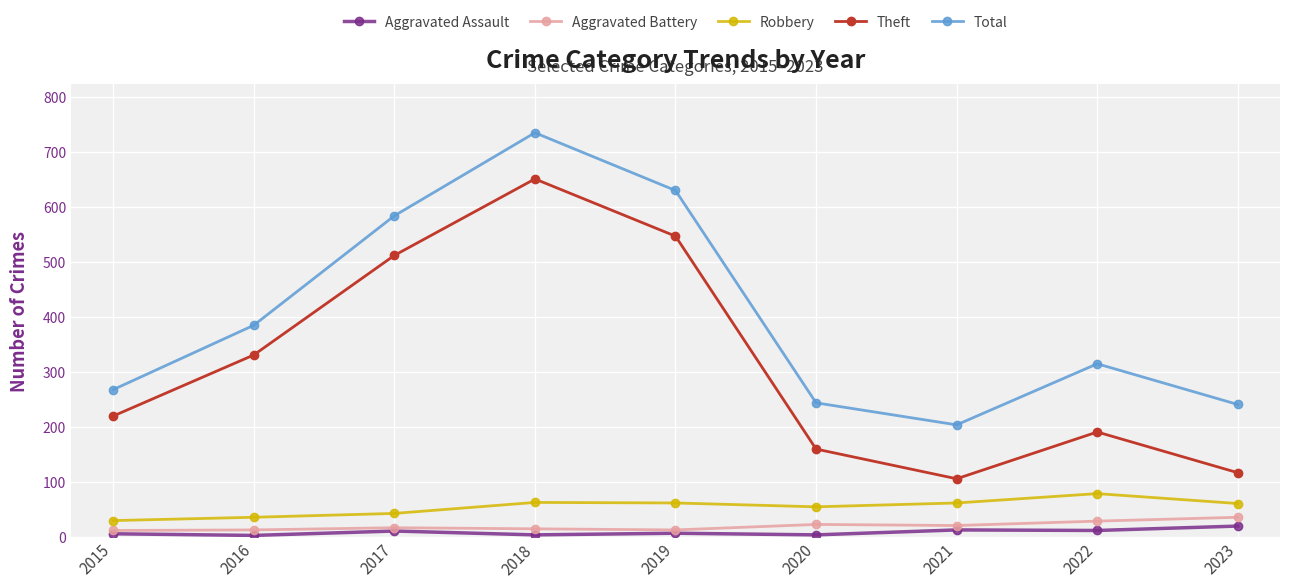

True or false: Aggravated Battery and Theft cross at least once.

False